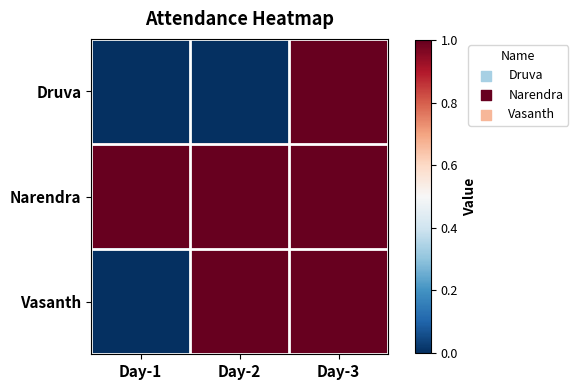

Reading left to right, extract all data points from this chart.

Druva: Day-1=0	Day-2=0	Day-3=1
Narendra: Day-1=1	Day-2=1	Day-3=1
Vasanth: Day-1=0	Day-2=1	Day-3=1